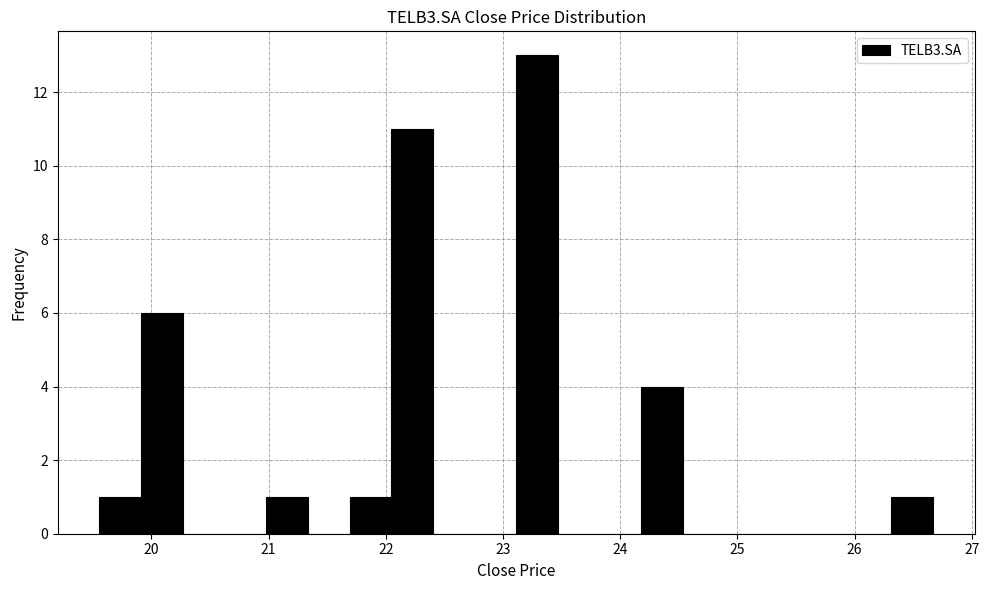

Around what value on the x-axis is the tallest bar? Give the approximate position of its centre, as read against the axis.

23.3